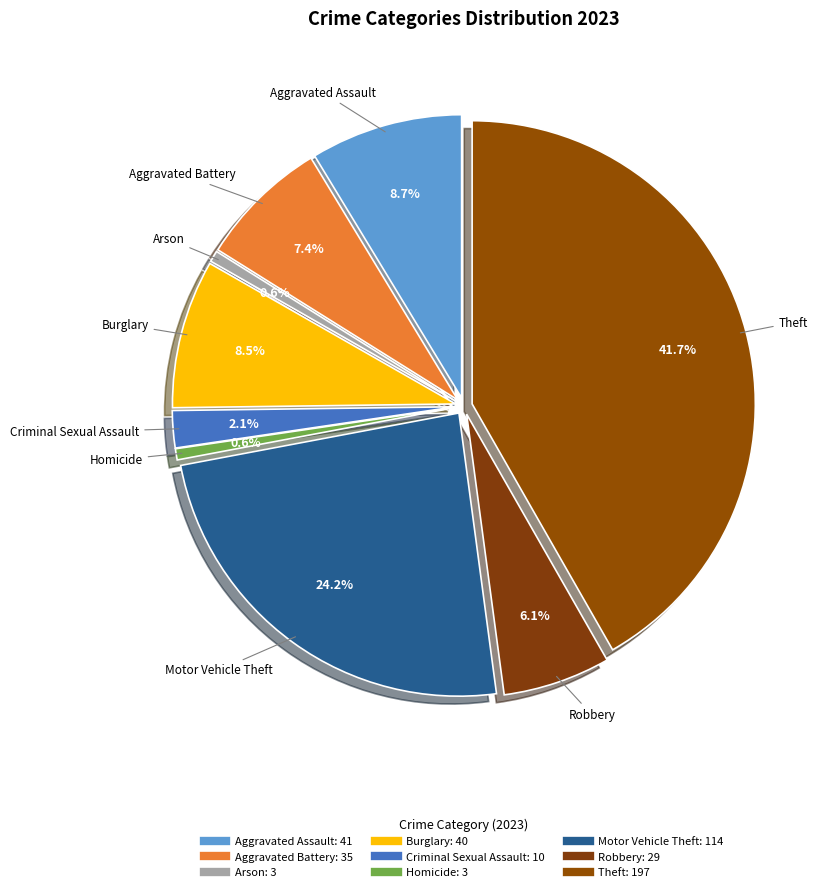

Is Criminal Sexual Assault the majority of the pie?

No